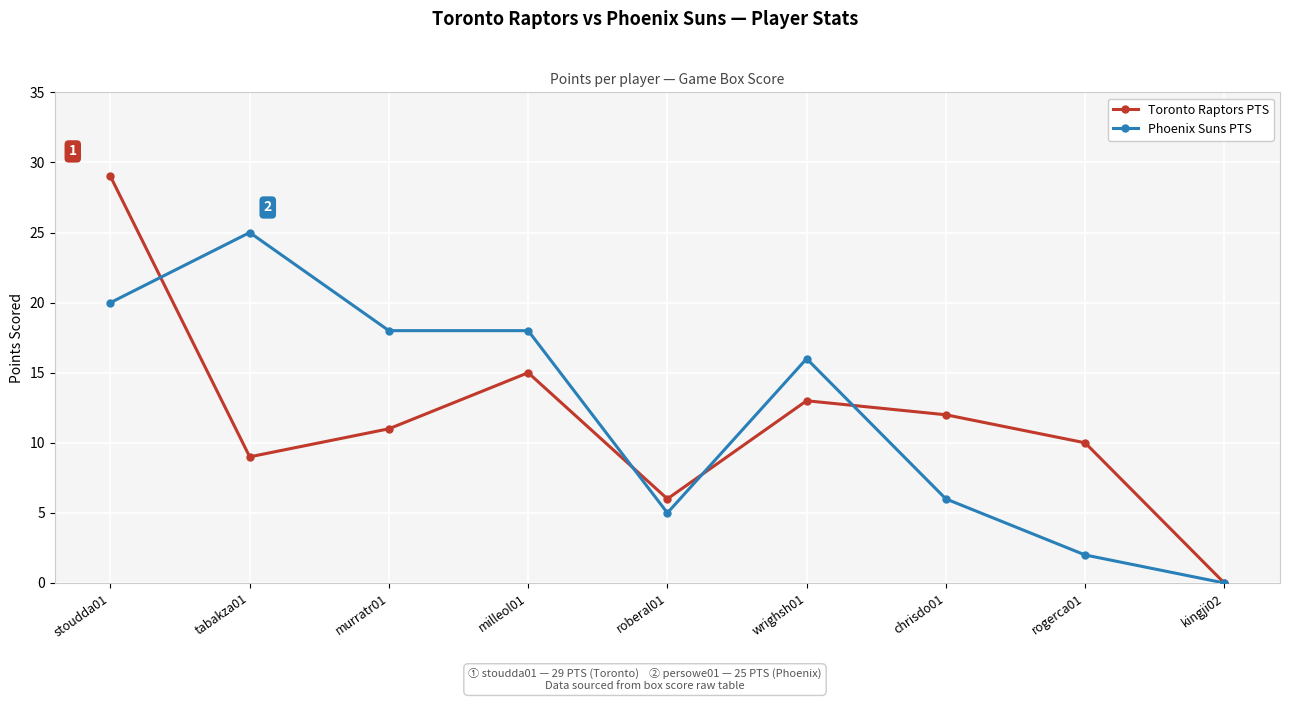

Where do Toronto Raptors PTS and Phoenix Suns PTS first cross each other?

stoudda01 and tabakza01